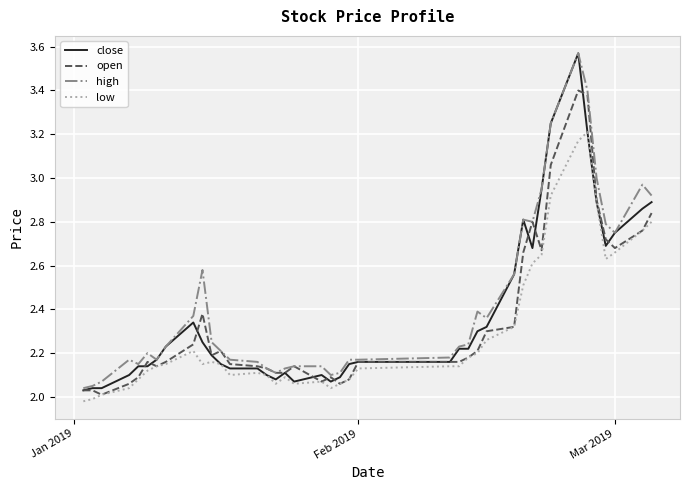

How many lines are shown in the chart?

4